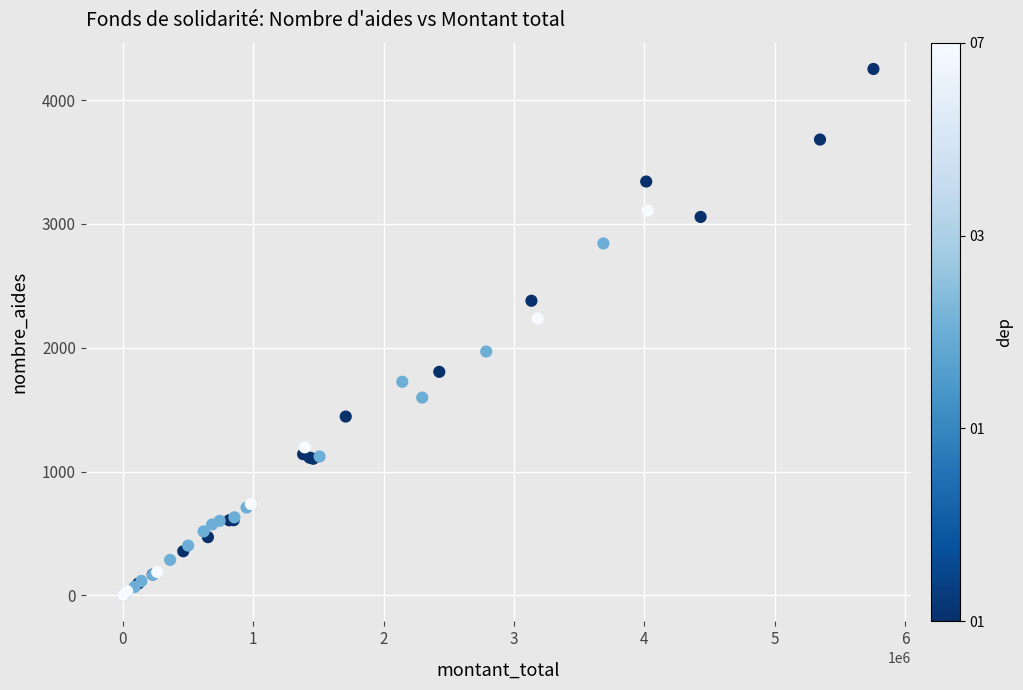

What Y value in the scatter plot is closest to 2127?

2237